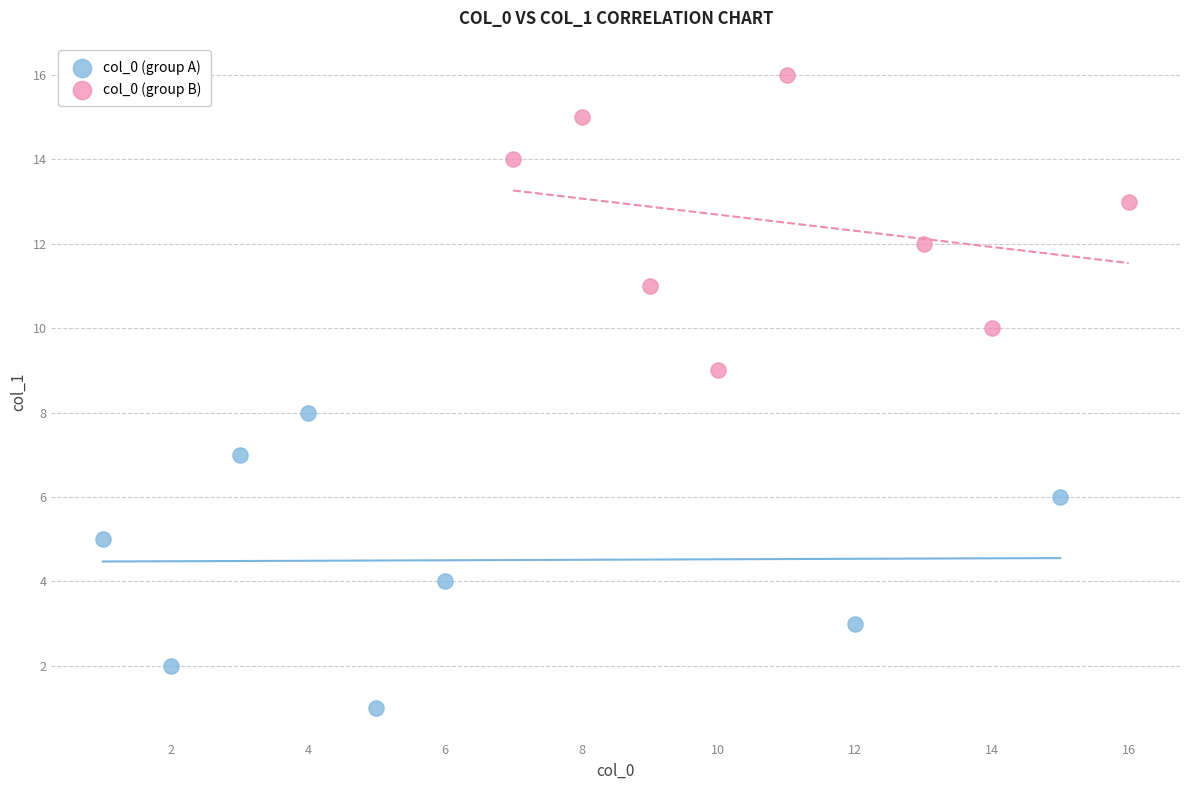

Which series reaches the minimum Y coordinate?

col_0 (group A)